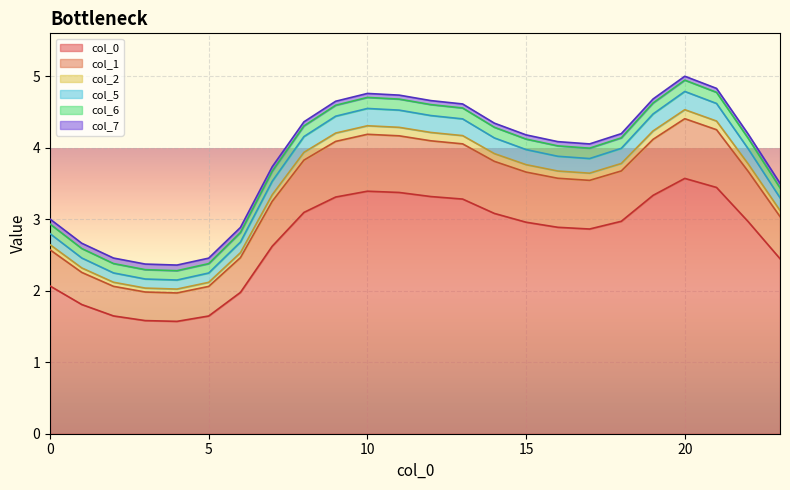

How many interior local peaks does the 1 series have?

2